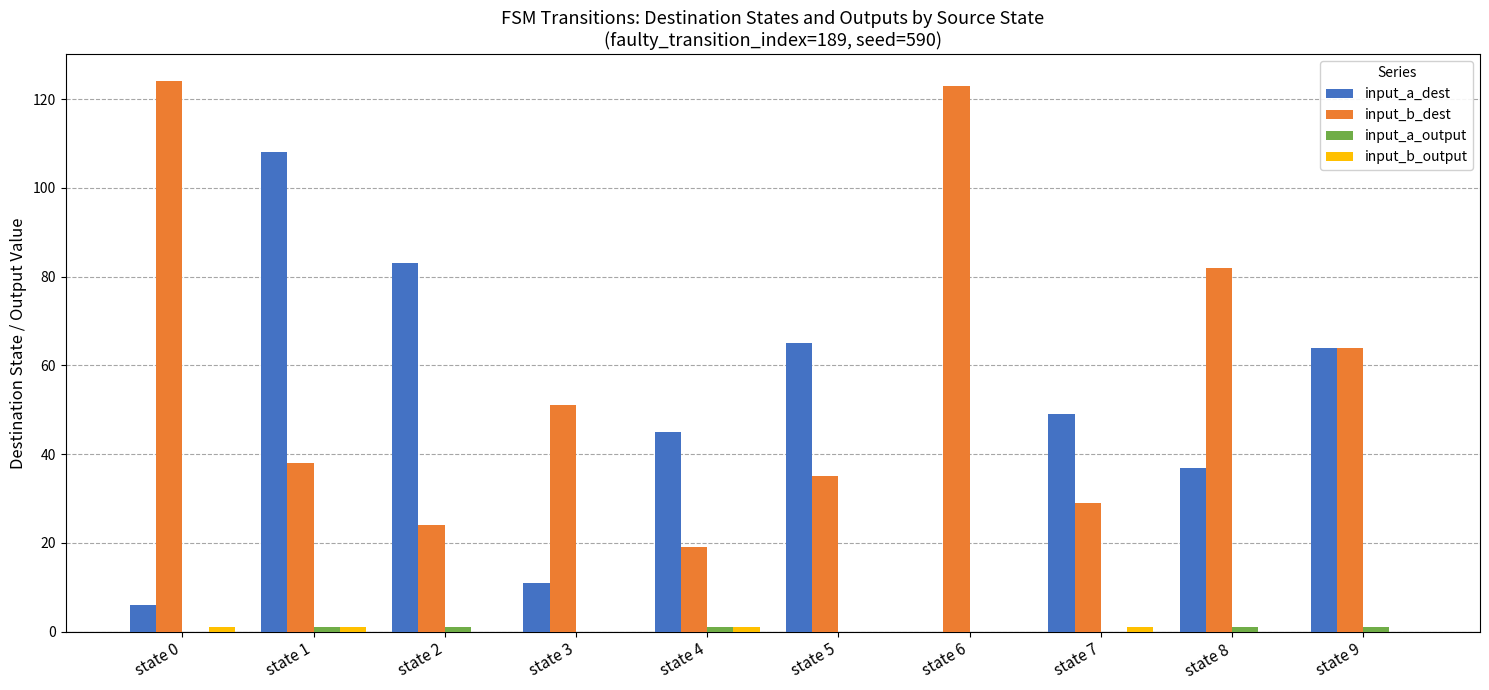

Between state 0 and state 1, which series saw the biggest shift?

input_a_dest